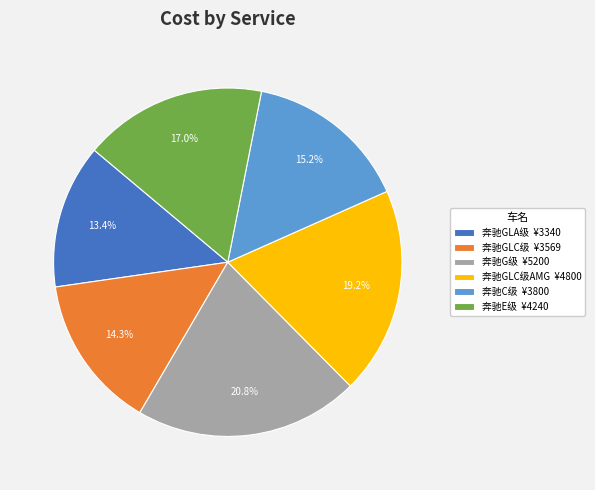

Between 奔驰E级 ¥4240 and 奔驰GLC级 ¥3569, which is larger?

奔驰E级 ¥4240